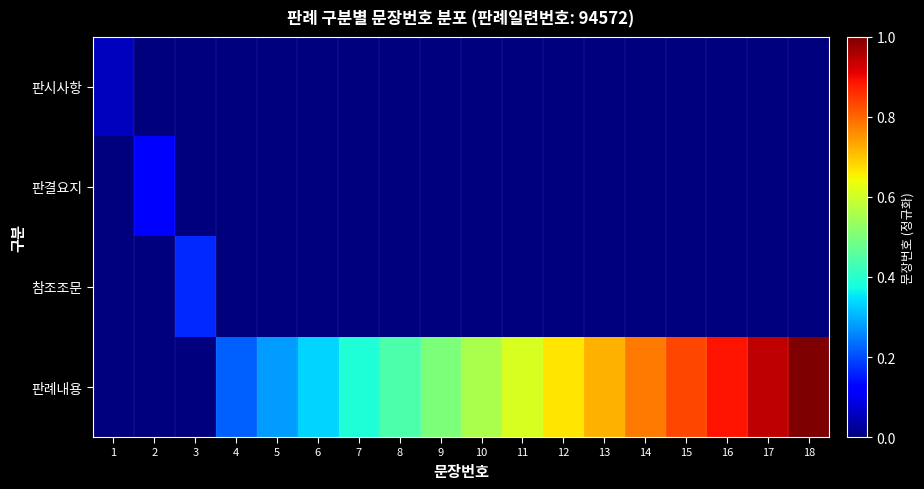

Reading right to left, list all the values displayed in this chart.

판시사항: 18=0.0	17=0.0	16=0.0	15=0.0	14=0.0	13=0.0	12=0.0	11=0.0	10=0.0	9=0.0	8=0.0	7=0.0	6=0.0	5=0.0	4=0.0	3=0.0	2=0.0	1=0.1
판결요지: 18=0.0	17=0.0	16=0.0	15=0.0	14=0.0	13=0.0	12=0.0	11=0.0	10=0.0	9=0.0	8=0.0	7=0.0	6=0.0	5=0.0	4=0.0	3=0.0	2=0.1	1=0.0
참조조문: 18=0.0	17=0.0	16=0.0	15=0.0	14=0.0	13=0.0	12=0.0	11=0.0	10=0.0	9=0.0	8=0.0	7=0.0	6=0.0	5=0.0	4=0.0	3=0.2	2=0.0	1=0.0
판례내용: 18=1.0	17=0.9	16=0.9	15=0.8	14=0.8	13=0.7	12=0.7	11=0.6	10=0.6	9=0.5	8=0.4	7=0.4	6=0.3	5=0.3	4=0.2	3=0.0	2=0.0	1=0.0